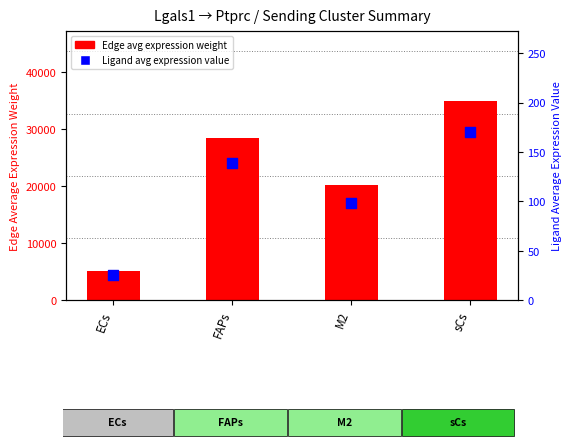

At how many categories does at least one series exceed 30788?

1